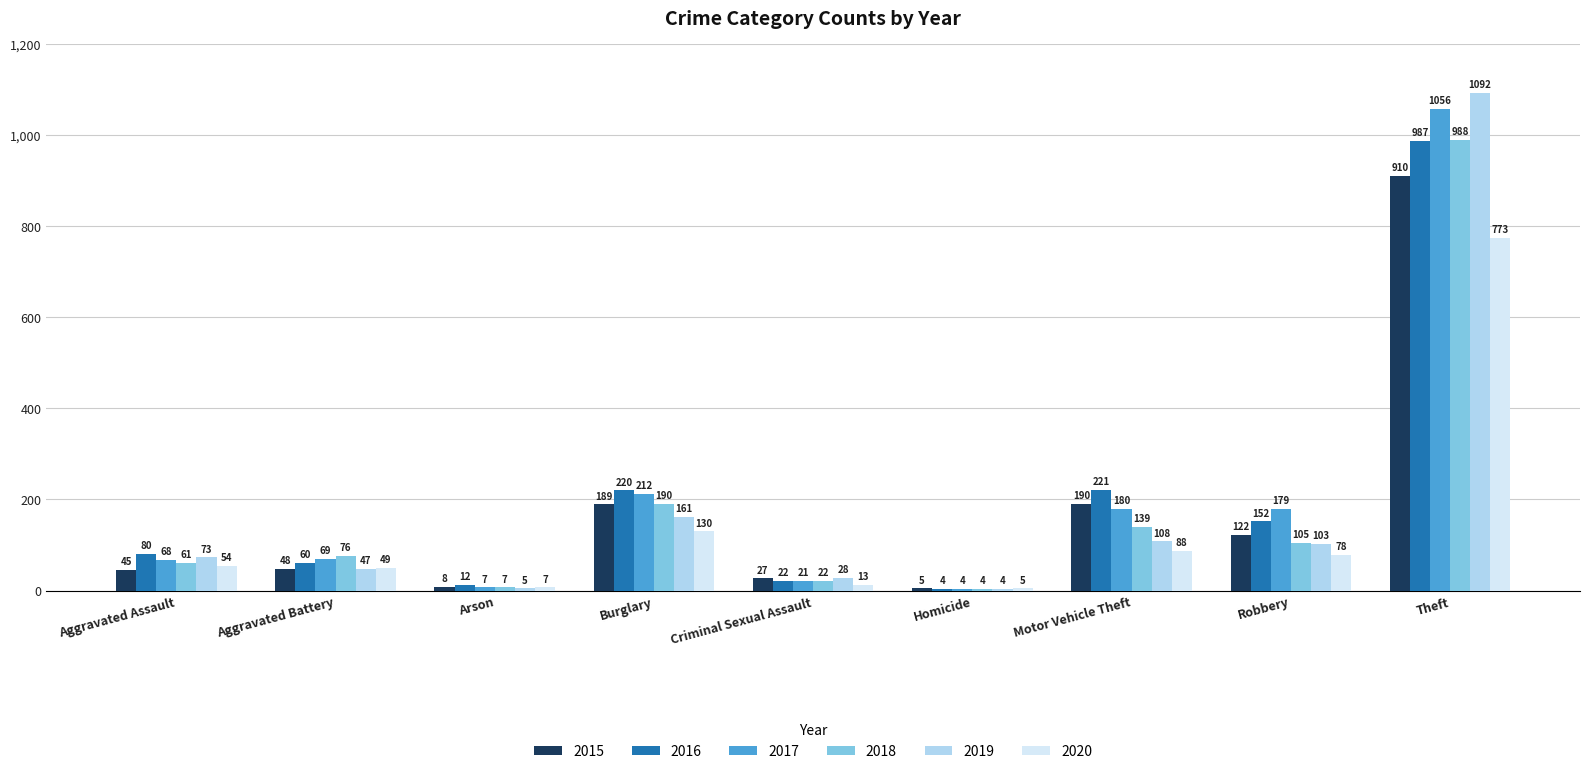

Which series has the largest total across all categories?

2017